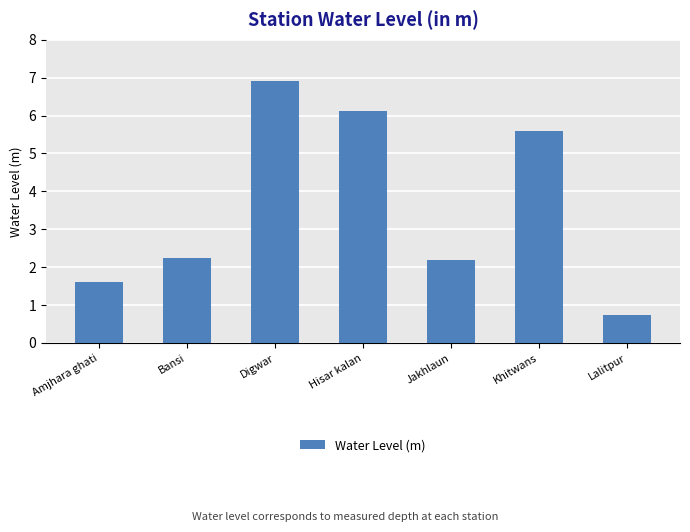

How many categories are shown in the chart?

7